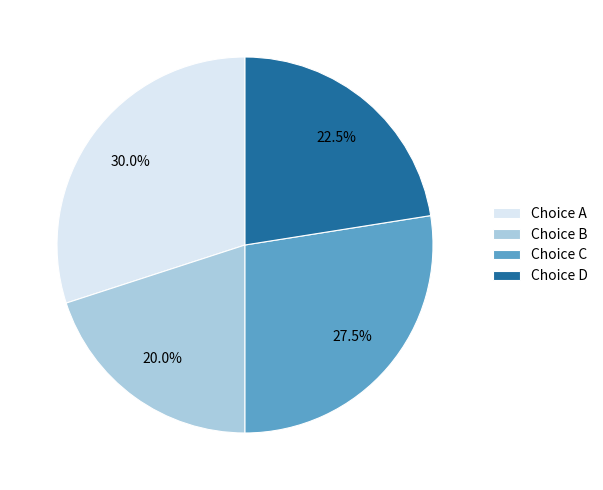

Rank the categories by value from lowest to highest.

Choice B, Choice D, Choice C, Choice A